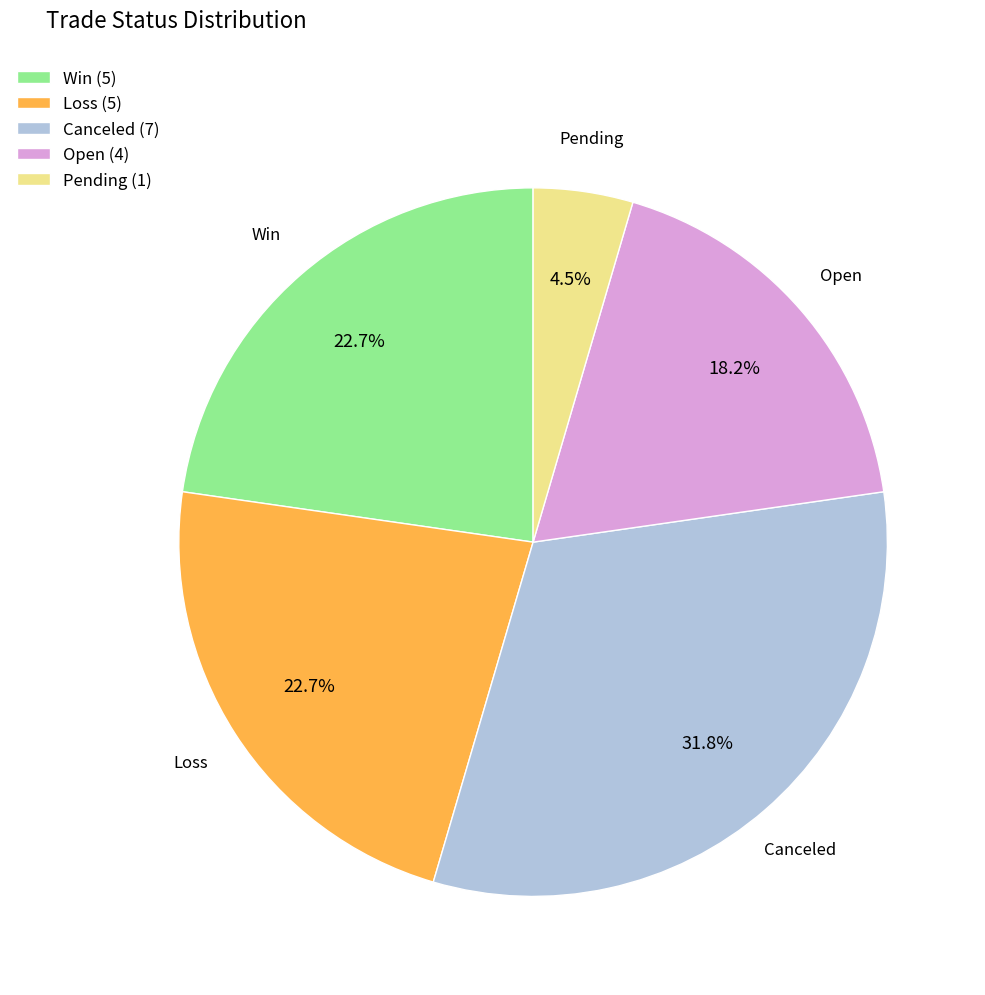

Between Open and Win, which is larger?

Win